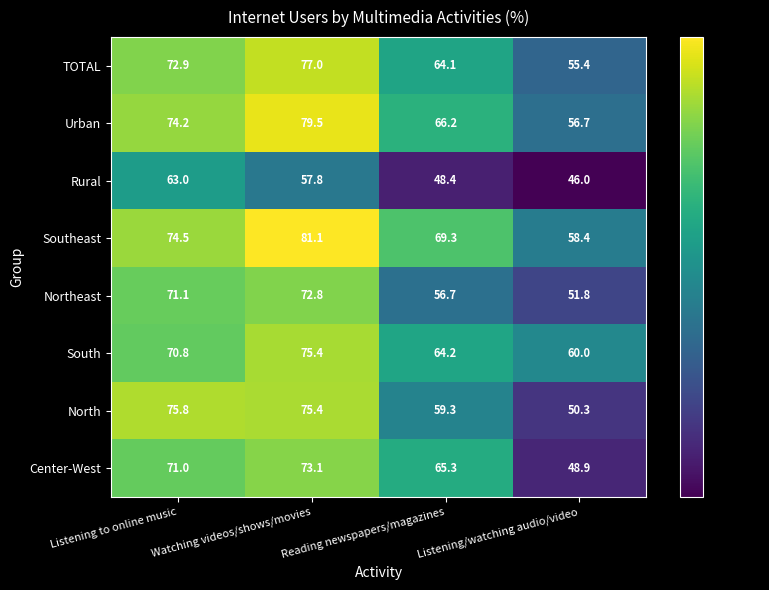

The value of TOTAL at Watching videos/shows/movies is 126.0. True or false?

False